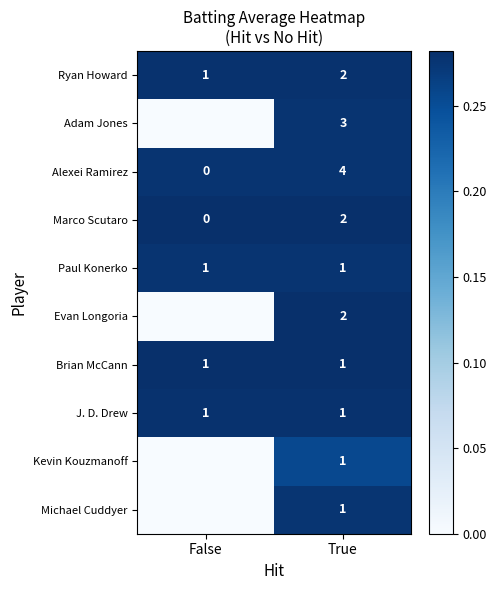

At which category is the sum across all series the highest?

True